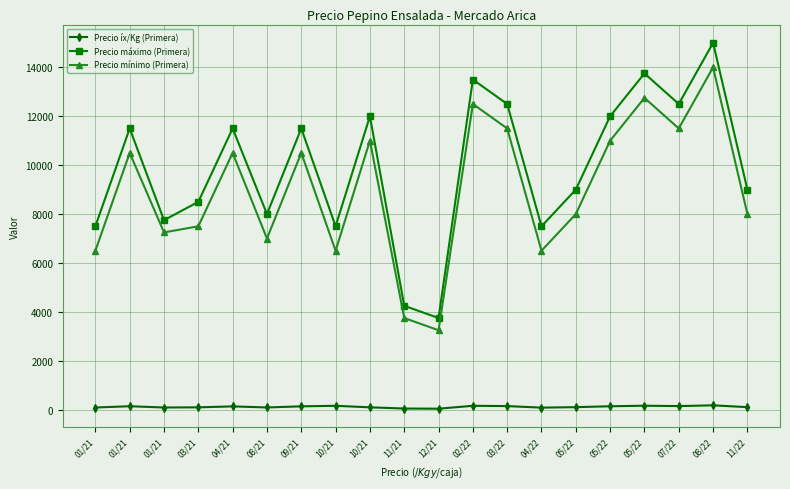

Which has a higher value, 02/22 or 10/21?

02/22